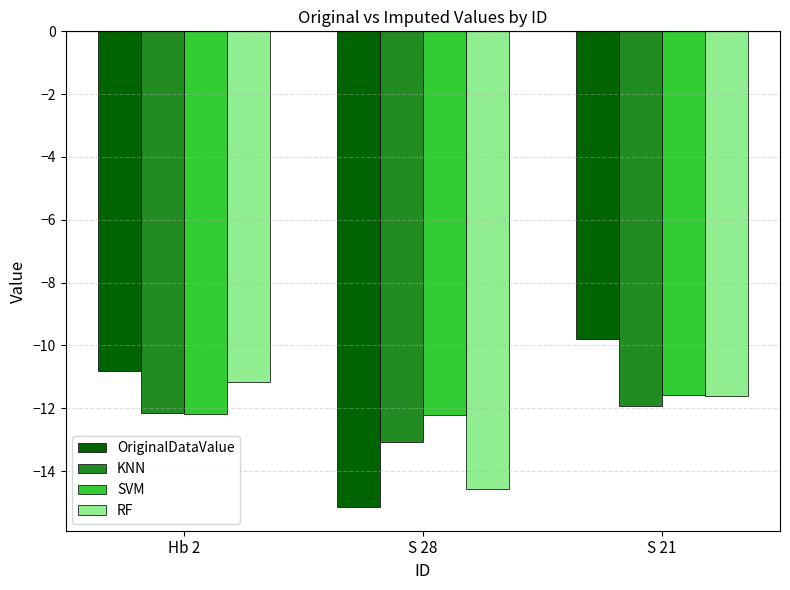

The value of KNN at S 21 is -11.9. True or false?

True